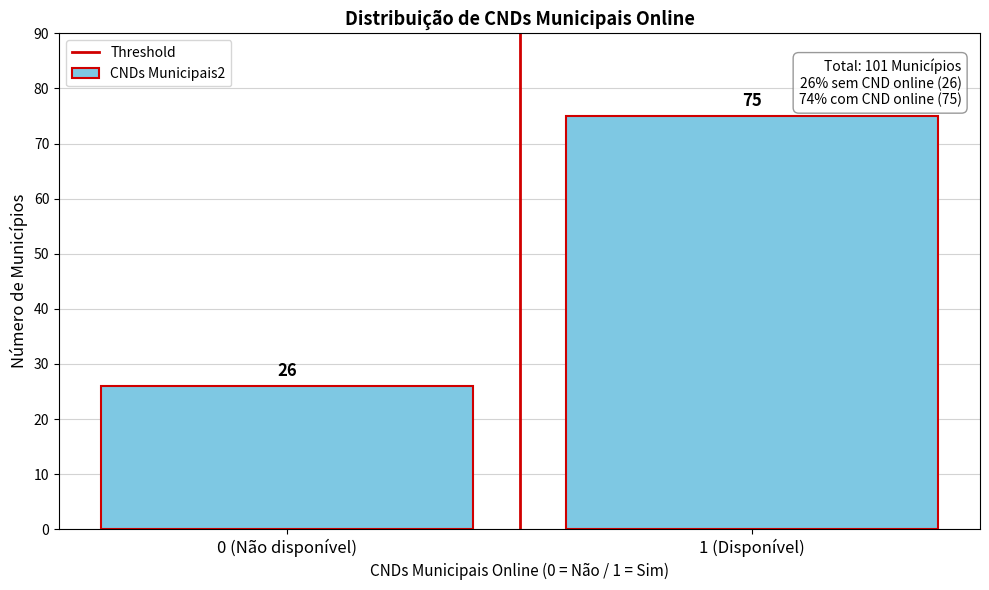

Reading left to right, transcribe all the data shown in this chart.

0 (Não disponível)=26	1 (Disponível)=75